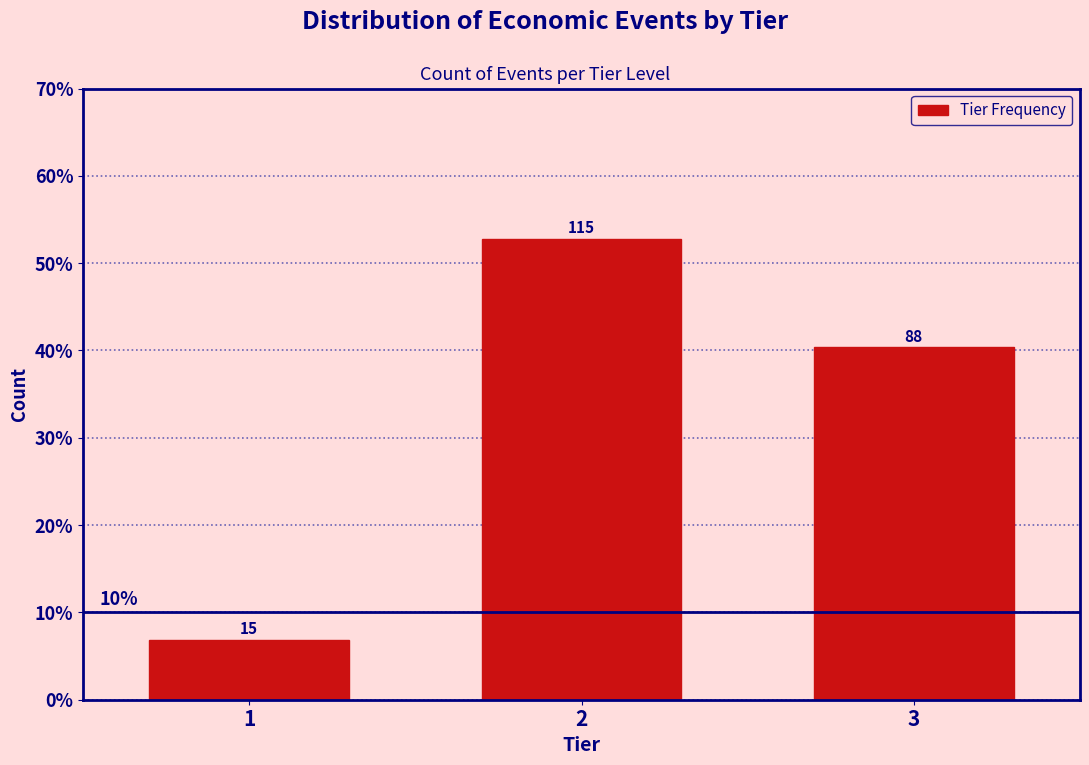

Does the chart contain any negative values?

No